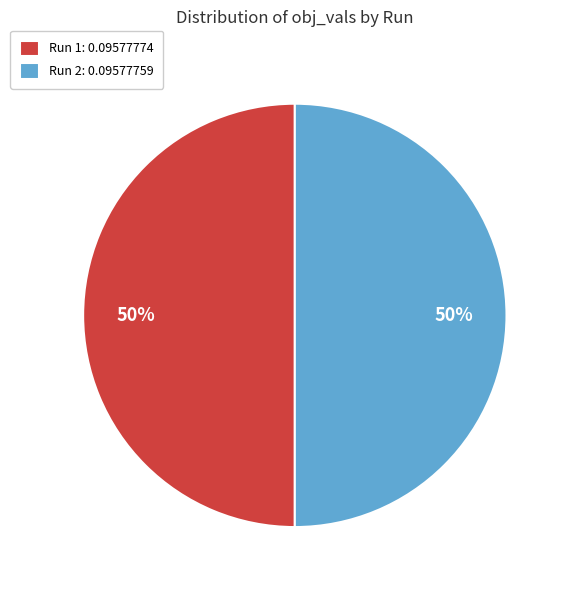

To the nearest percent, what is the average slice percentage?

50%